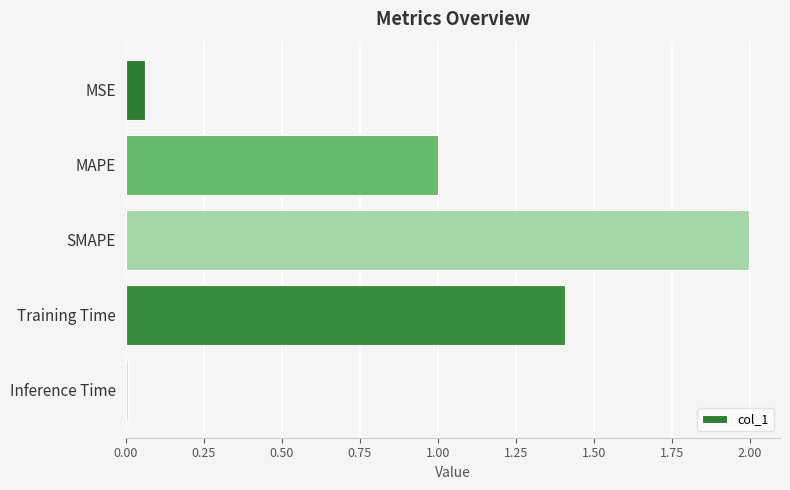

What is the difference between the maximum and minimum values?

2.0